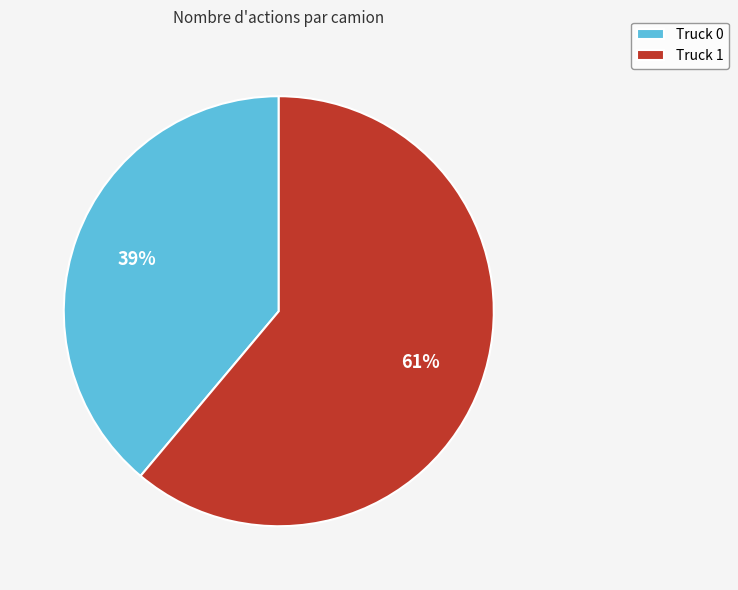

How many segments does this pie chart have?

2